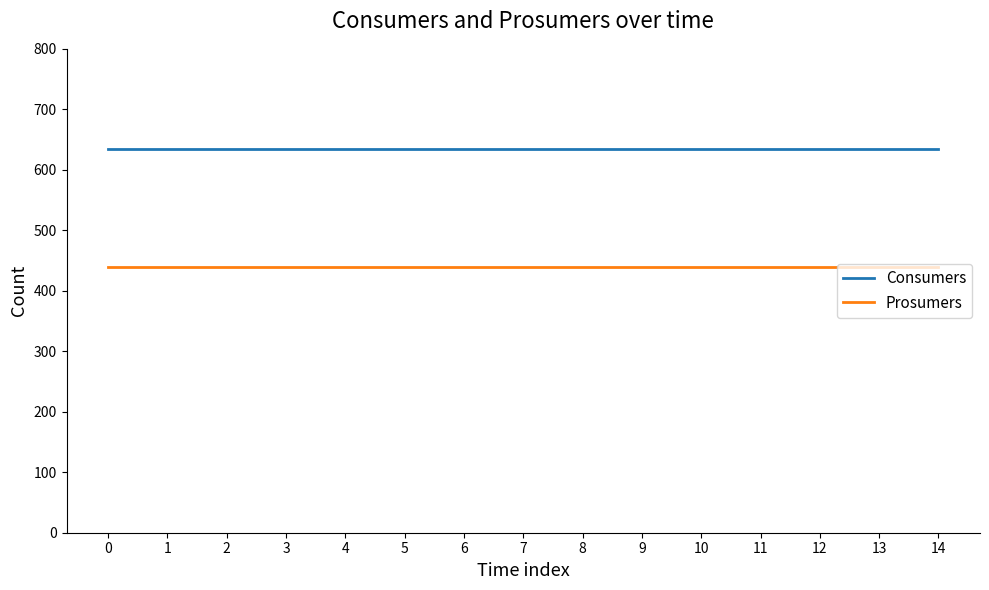

Is this an area chart (filled region under the line)?

No